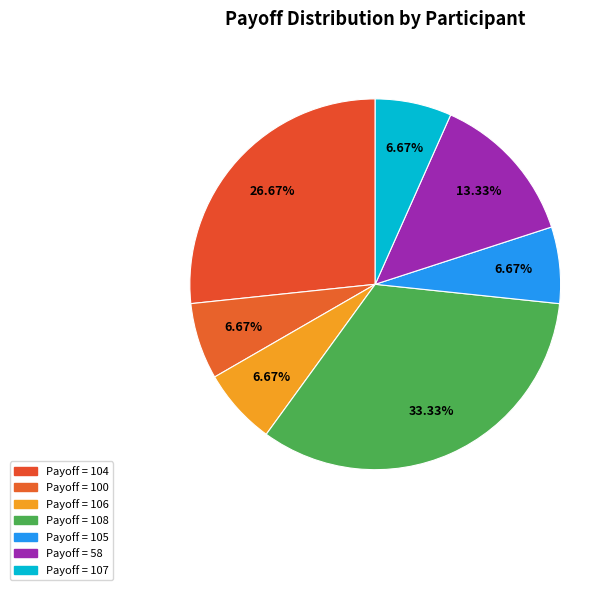

Is there any slice that represents more than half of the pie?

No